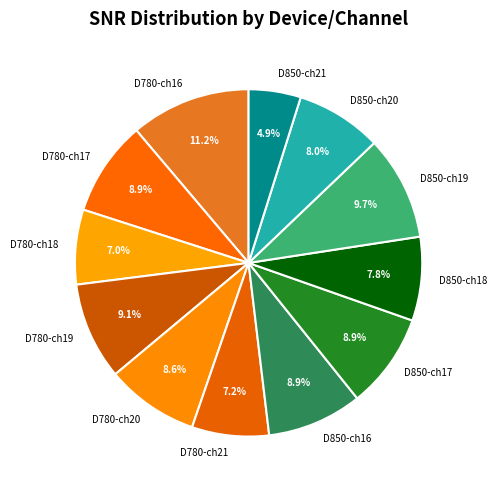

What is the ratio of the value at D780-ch16 to the value at D850-ch18?

1.4